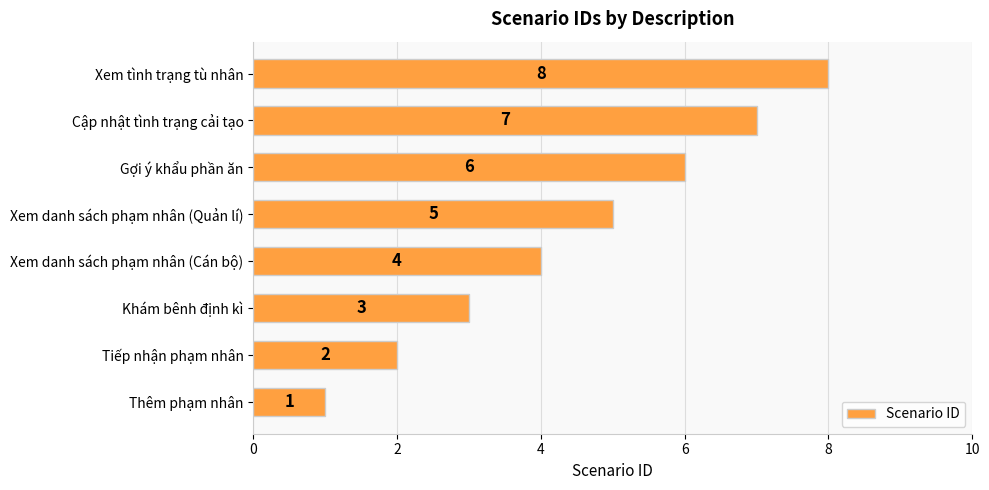

What is the sum of the values at Tiếp nhận phạm nhân and Xem danh sách phạm nhân (Cán bộ)?

6